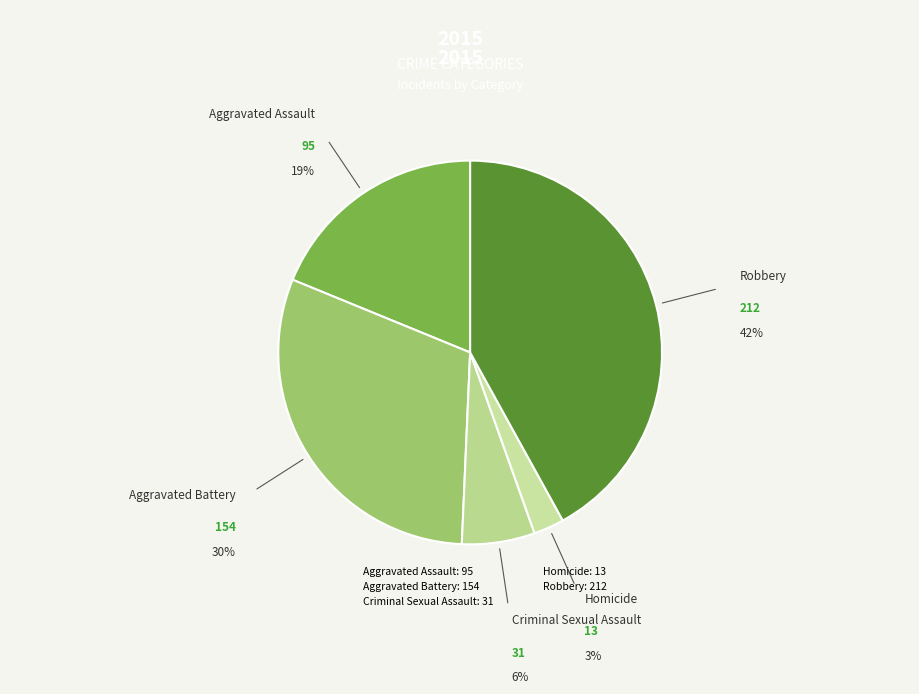

The Aggravated Assault slice represents 19% of the pie. True or false?

True